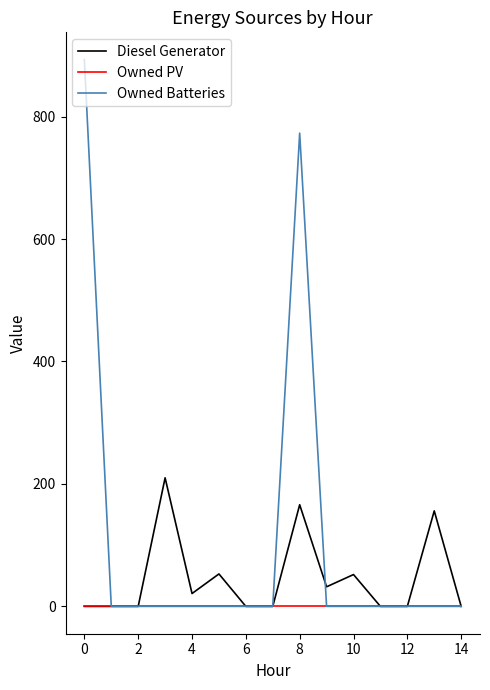

What is the difference between the second highest and minimum values in the Owned Batteries series?

773.0